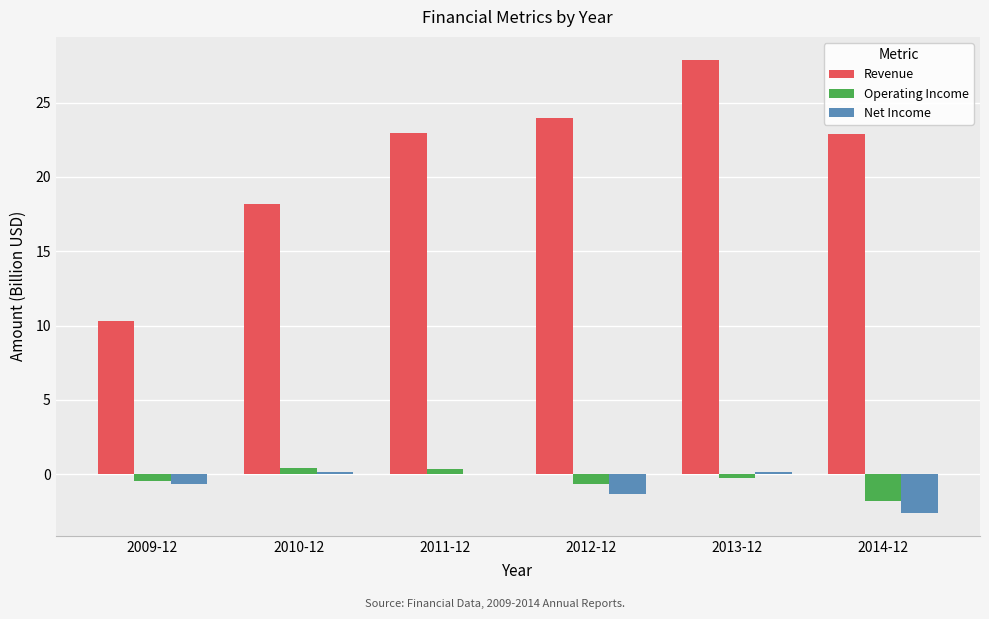

What is the greatest value displayed?

27.9